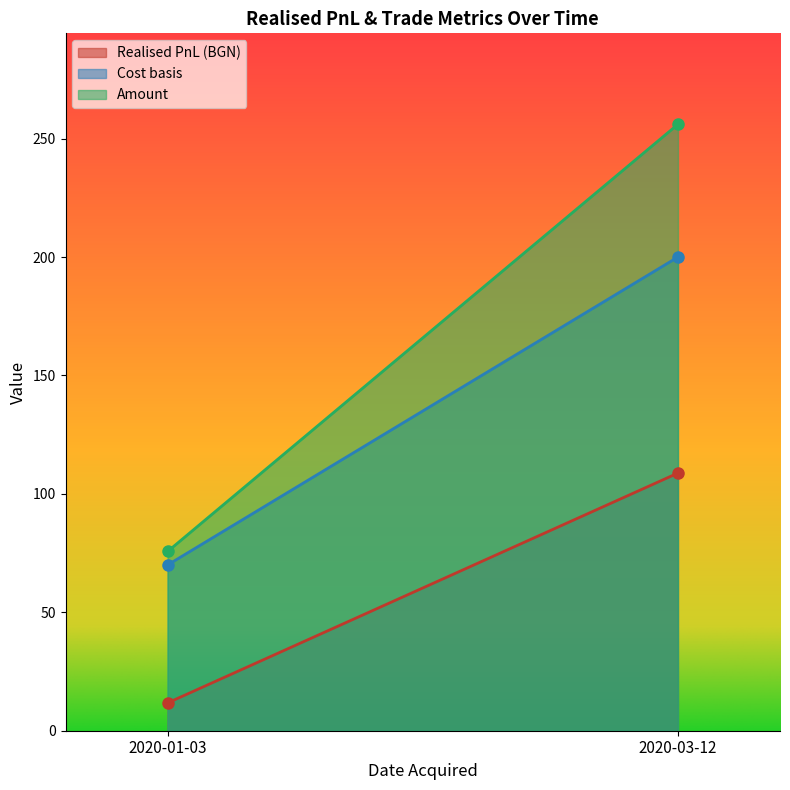

What is the sum of the Realised PnL (BGN) values at 2020-03-12 and 2020-01-03?

120.5